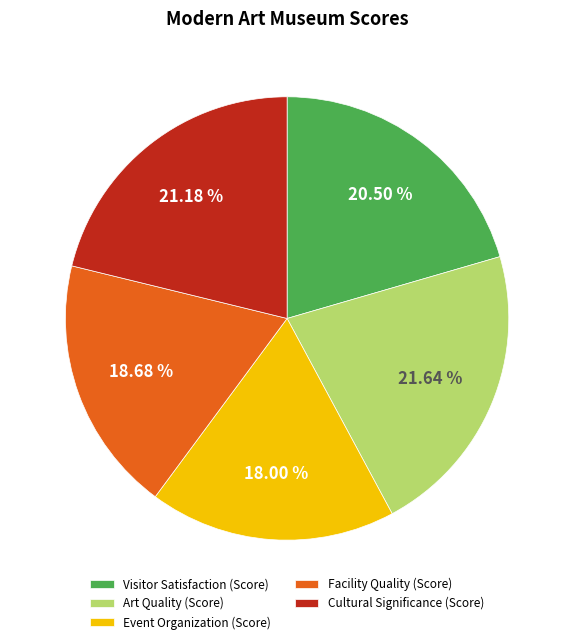

Which category has the smallest portion of the pie?

Event Organization (Score)